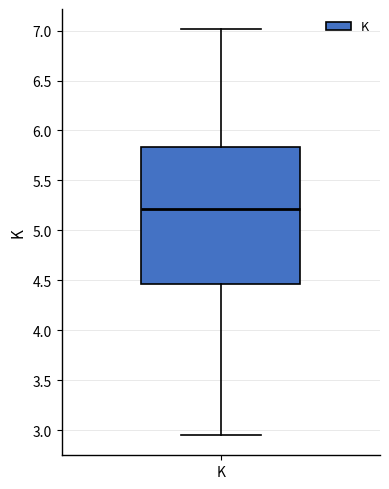

Transcribe this box plot: give where the median line is, the range the box spans, and where the two whiskers end, as read against the y-axis. The values are not printed on the chart, so give them approximately, as read against the axis.

median 5.20, box 4.45 to 5.85, whiskers 2.95 to 7.00